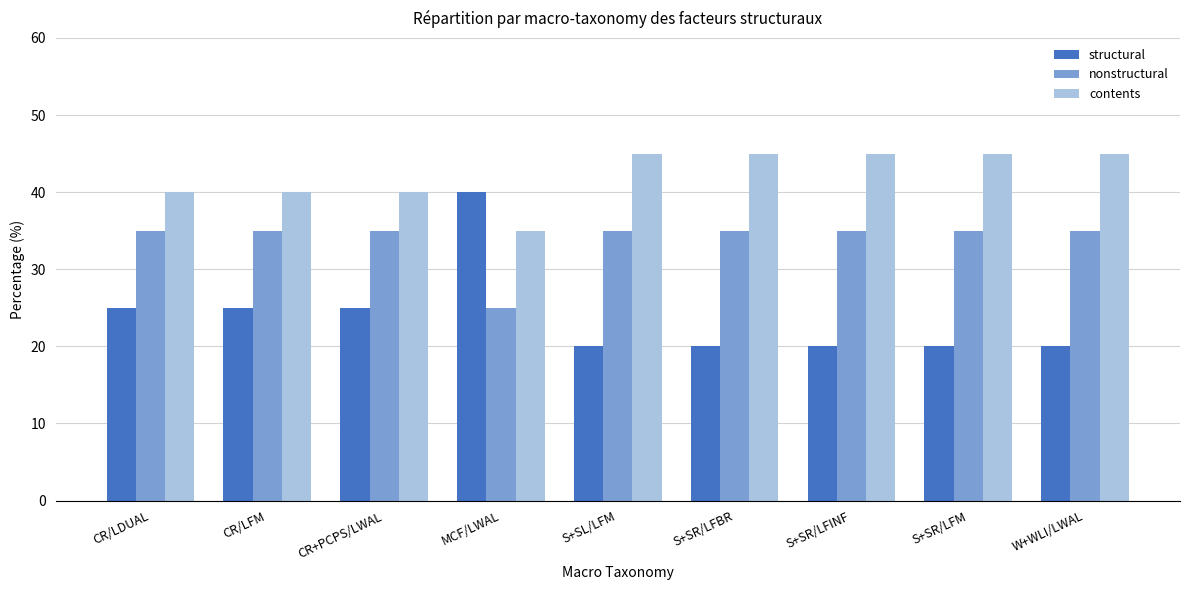

The nonstructural series shows 11 at S+SR/LFM. True or false?

False